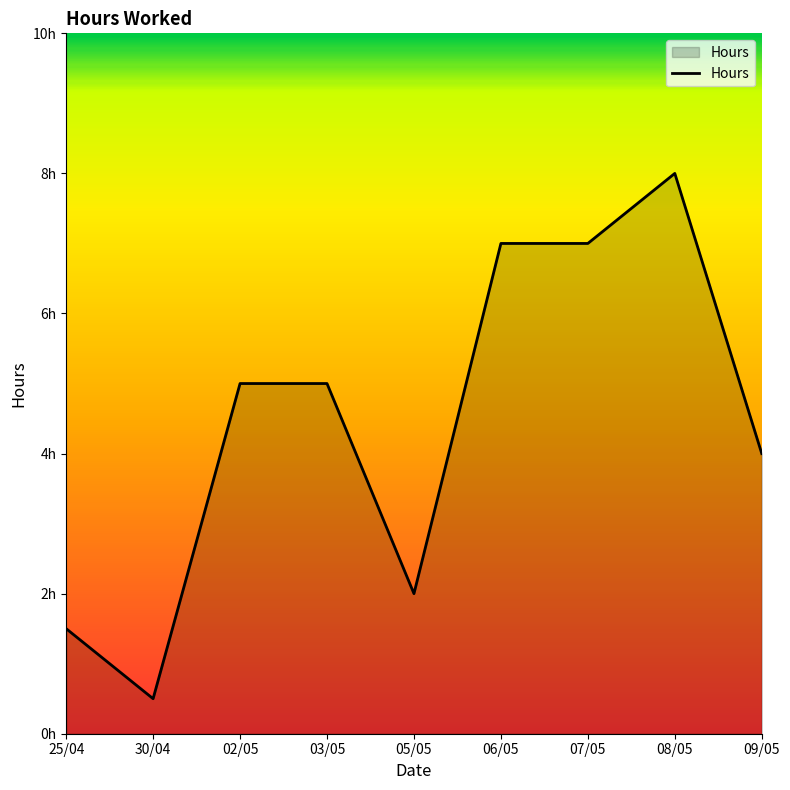

Does the chart have visible grid lines?

No